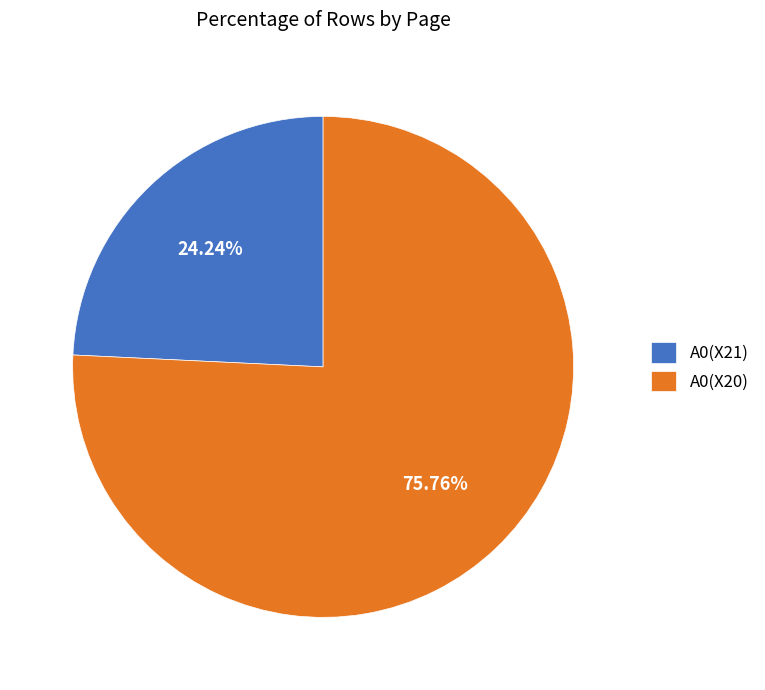

To the nearest percent, what percentage of the pie is A0(X20)?

76%